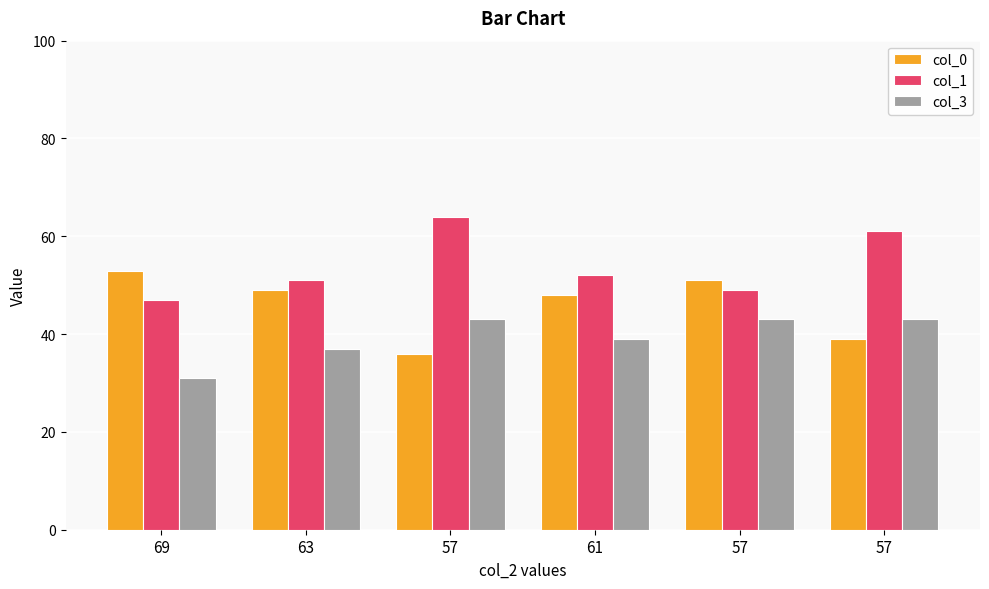

At which label does col_0 reach its peak?

69